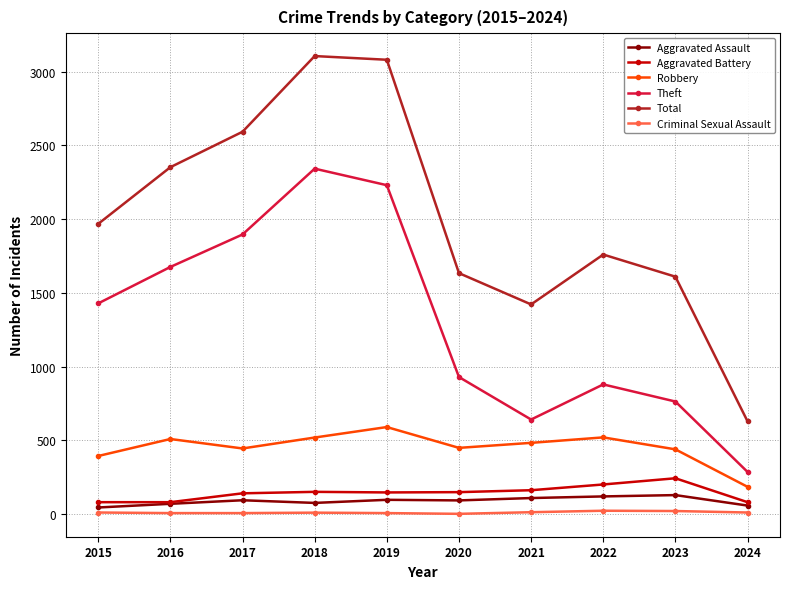

True or false: Theft has more than 1 points higher than both neighbors.

True